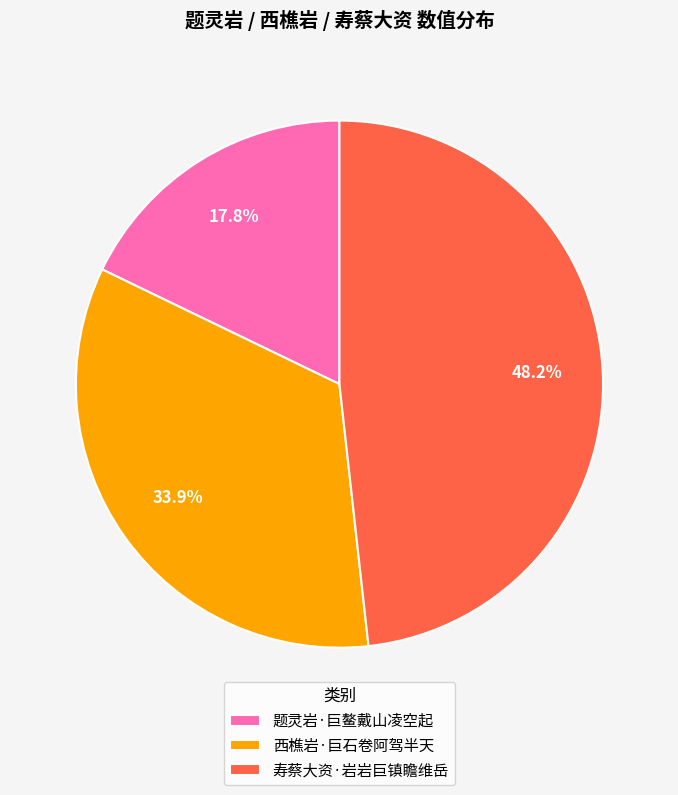

What portion of the pie excludes 寿蔡大资·岩岩巨镇瞻维岳?

51.8%